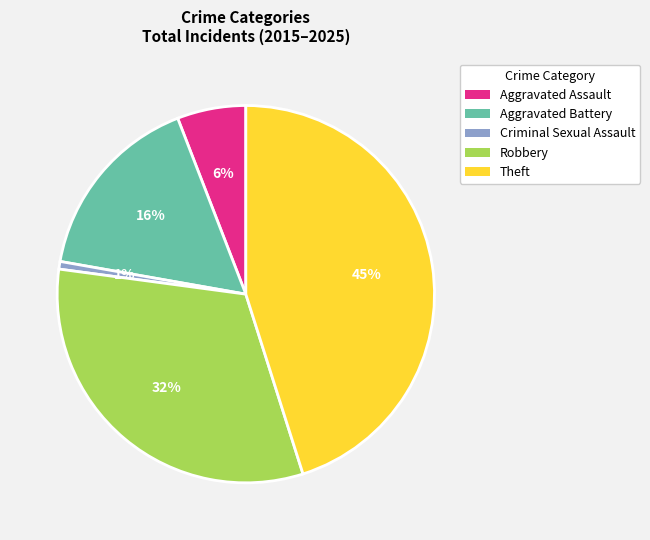

Does any single category account for the majority?

No